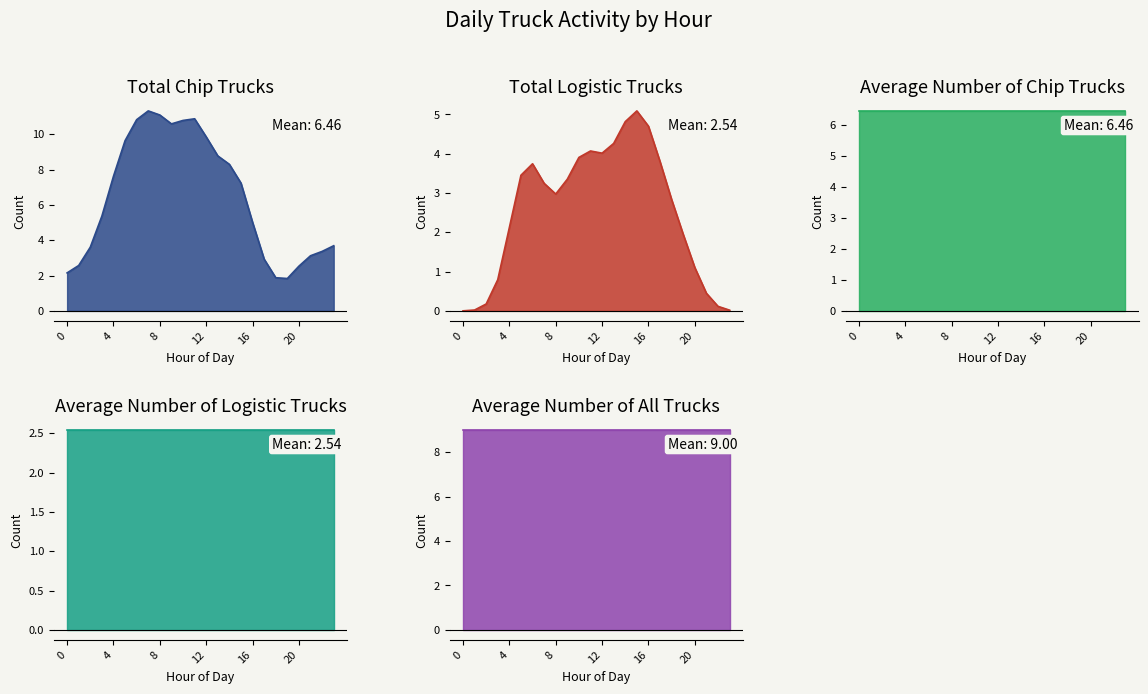

How many categories are shown in the chart?

24